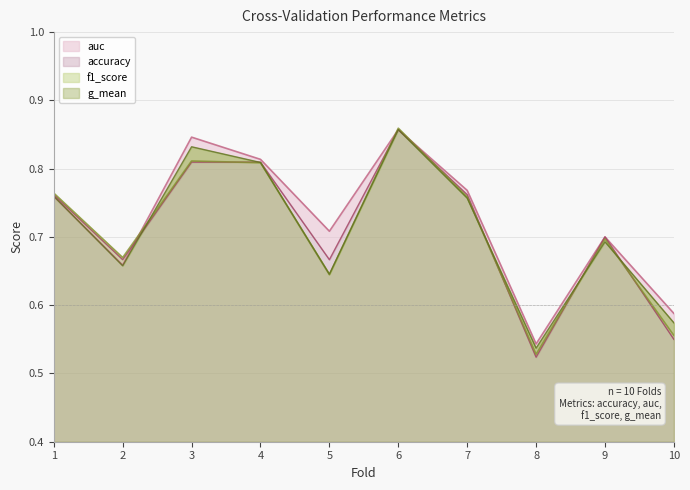

True or false: g_mean and accuracy intersect in this chart.

True